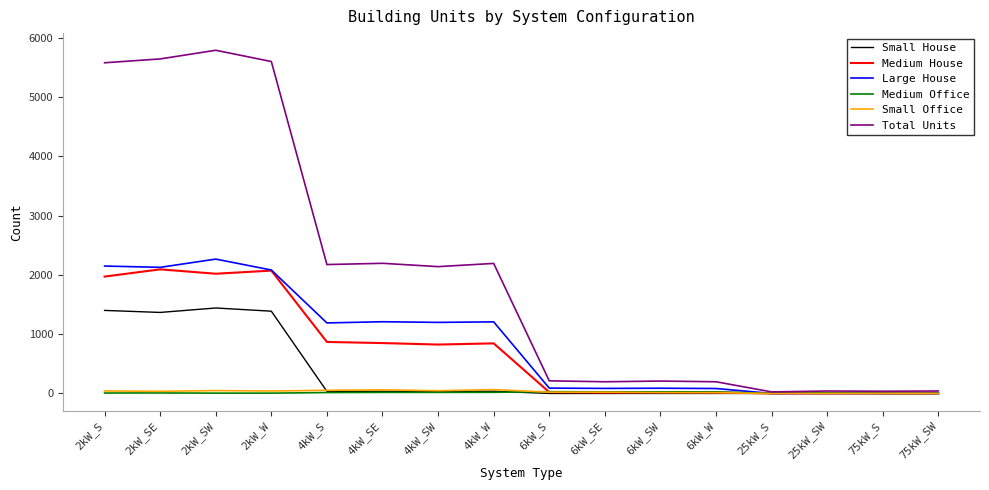

Read the Medium Office value at 6kW_W.

25